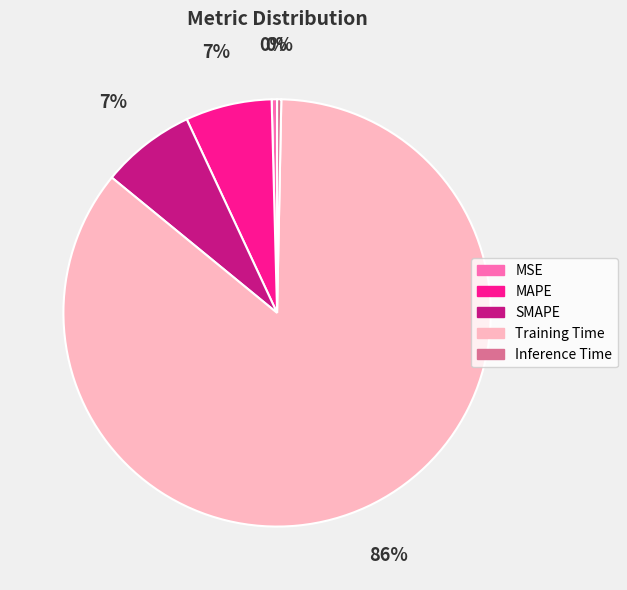

How many slices are in this pie chart?

5